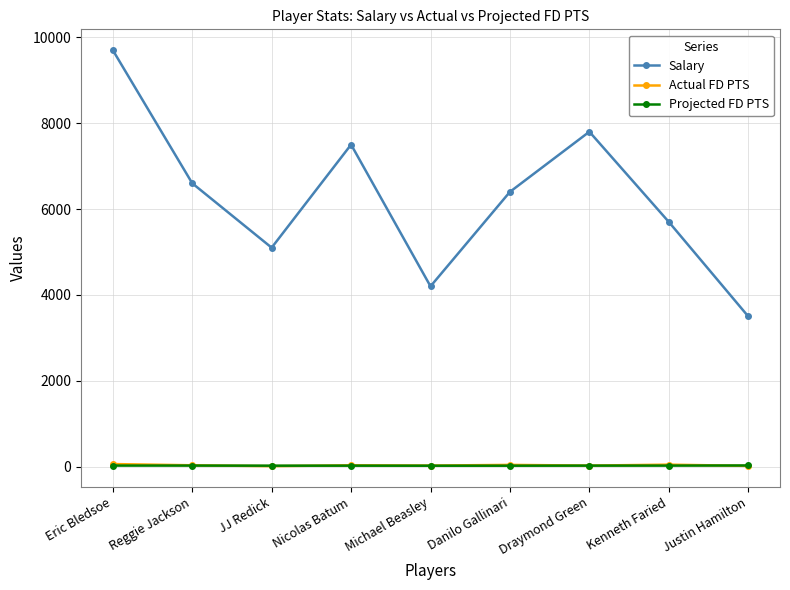

True or false: Salary and Actual FD PTS intersect in this chart.

False